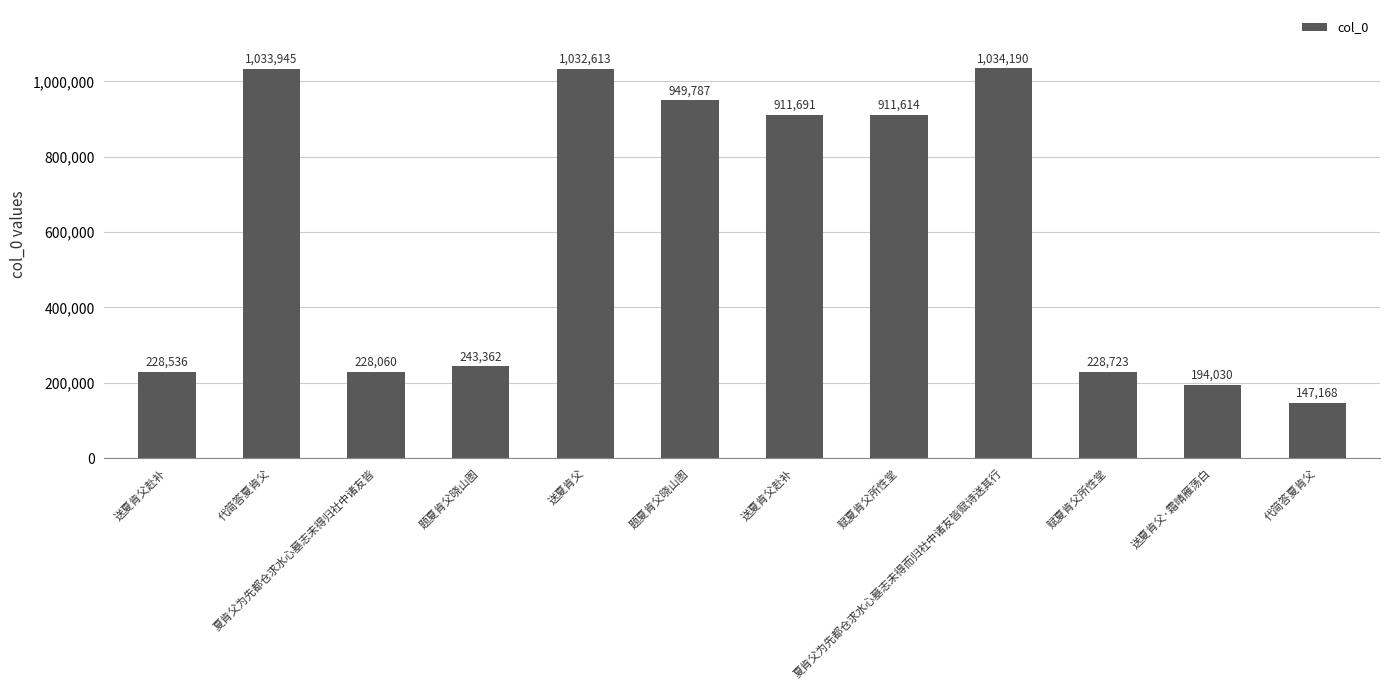

How many data points does each series have?

12